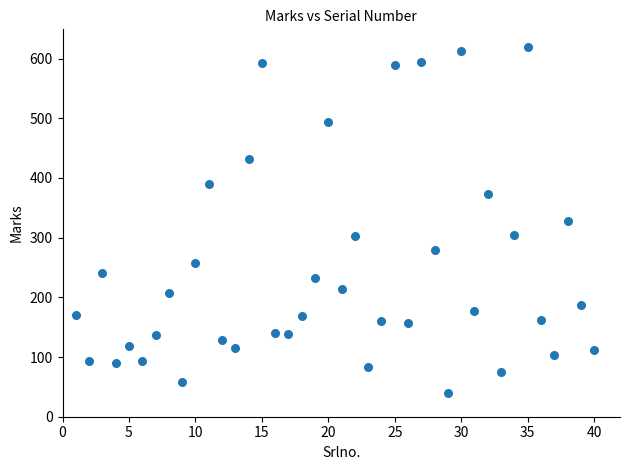

What is the range of Y values (max minus min)?

580